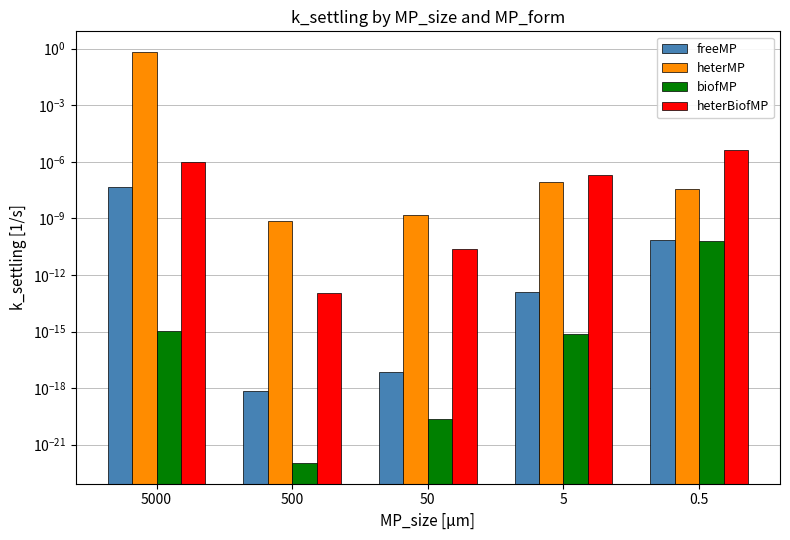

Which series has the largest total across all categories?

heterMP